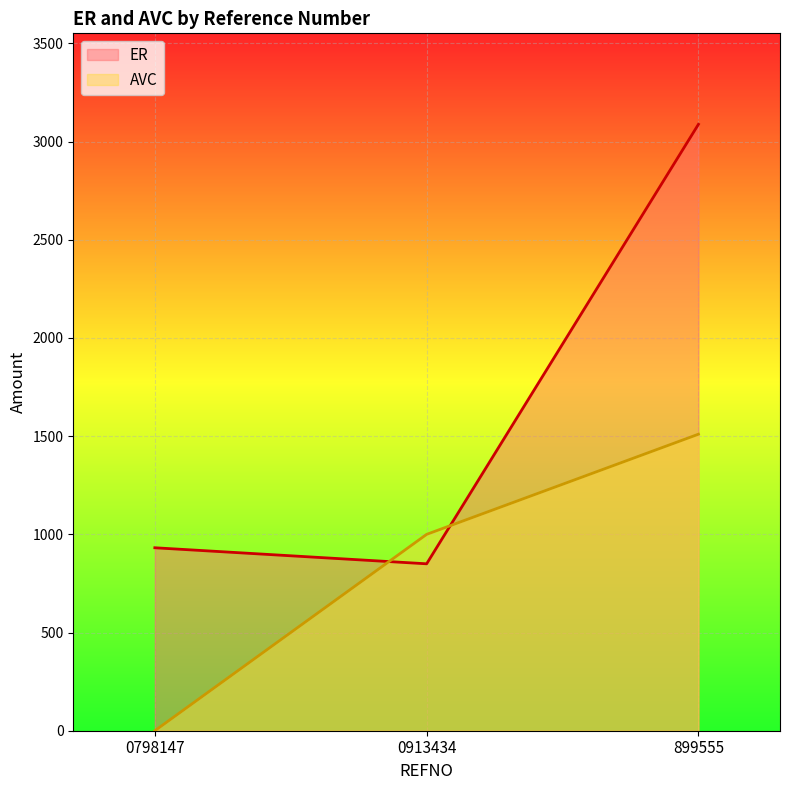

What is the difference between the maximum and second lowest values in the ER series?

2156.4